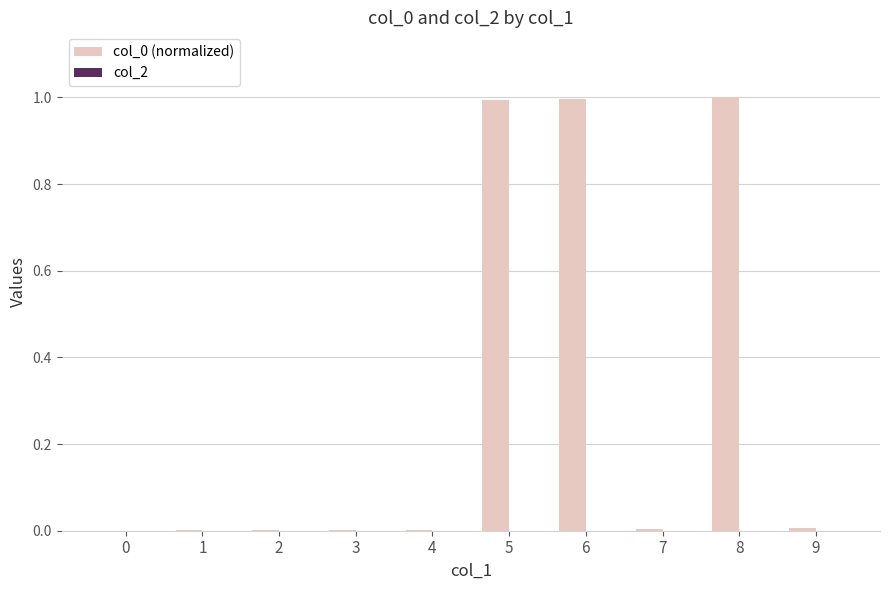

Is it true that the value at 5 is 1.3?

False